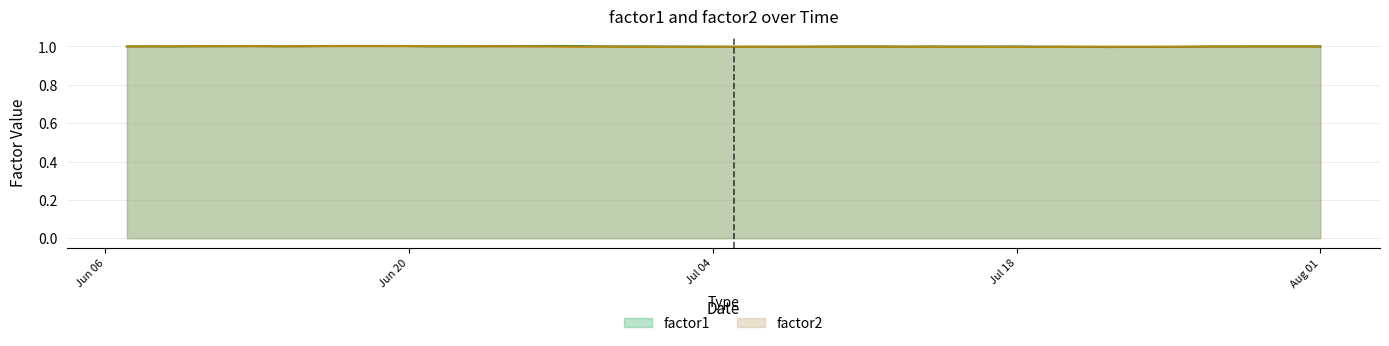

What are all the series names shown in the legend?

factor1, factor2